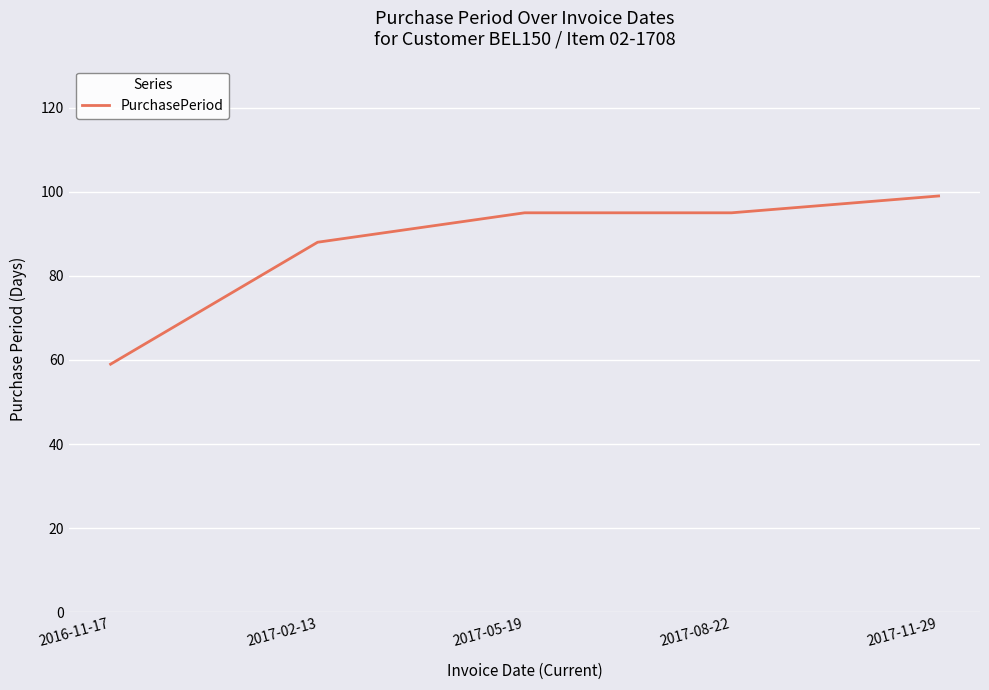

Which label corresponds to the smallest value in the chart?

2016-11-17